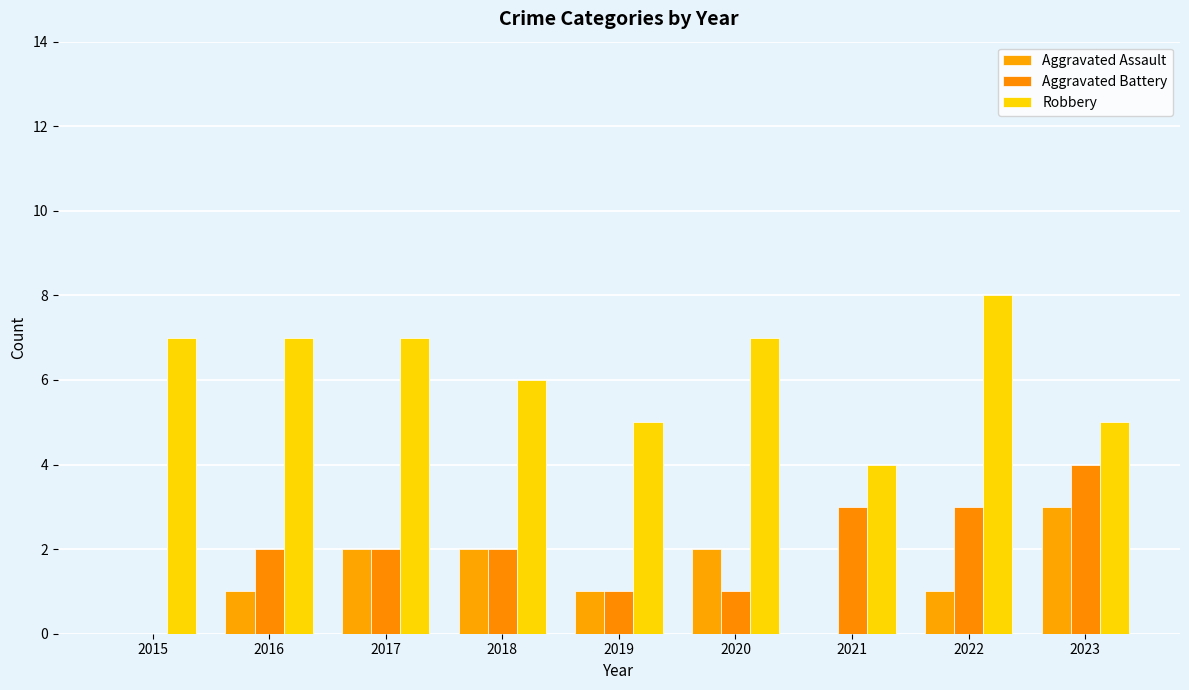

Count the number of categories in the chart.

9